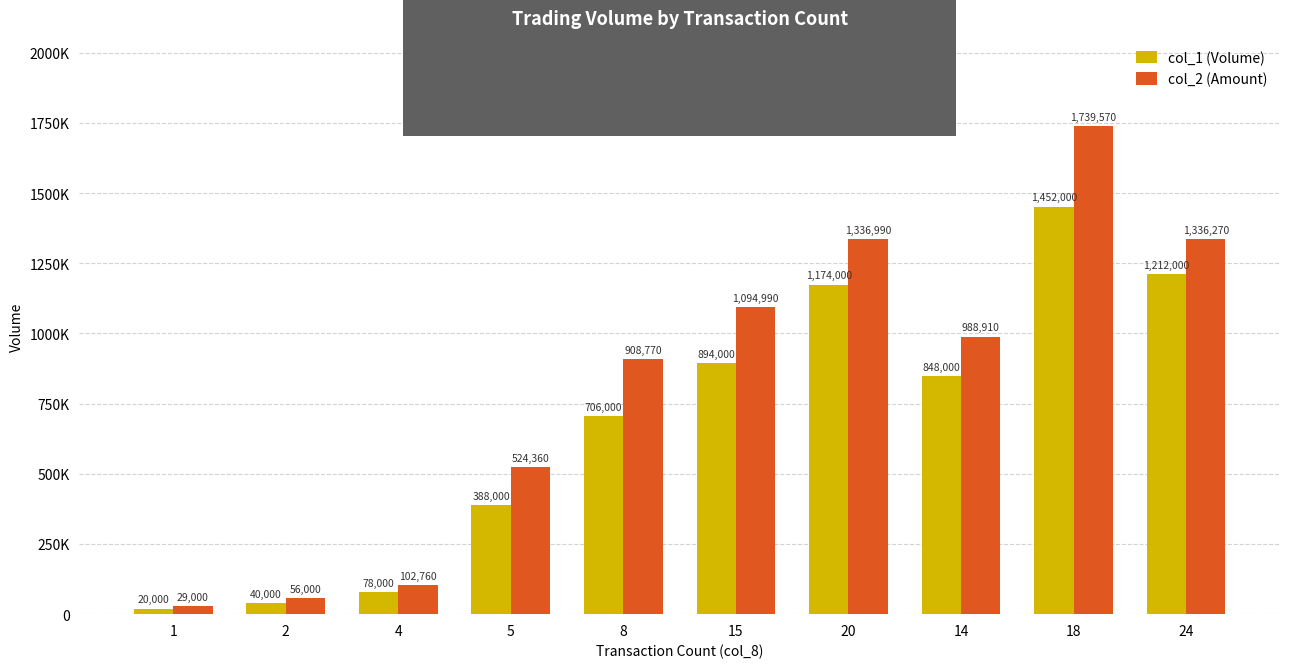

What is the approximate value of col_1 (Volume) at 24, to the nearest 10?

1212000